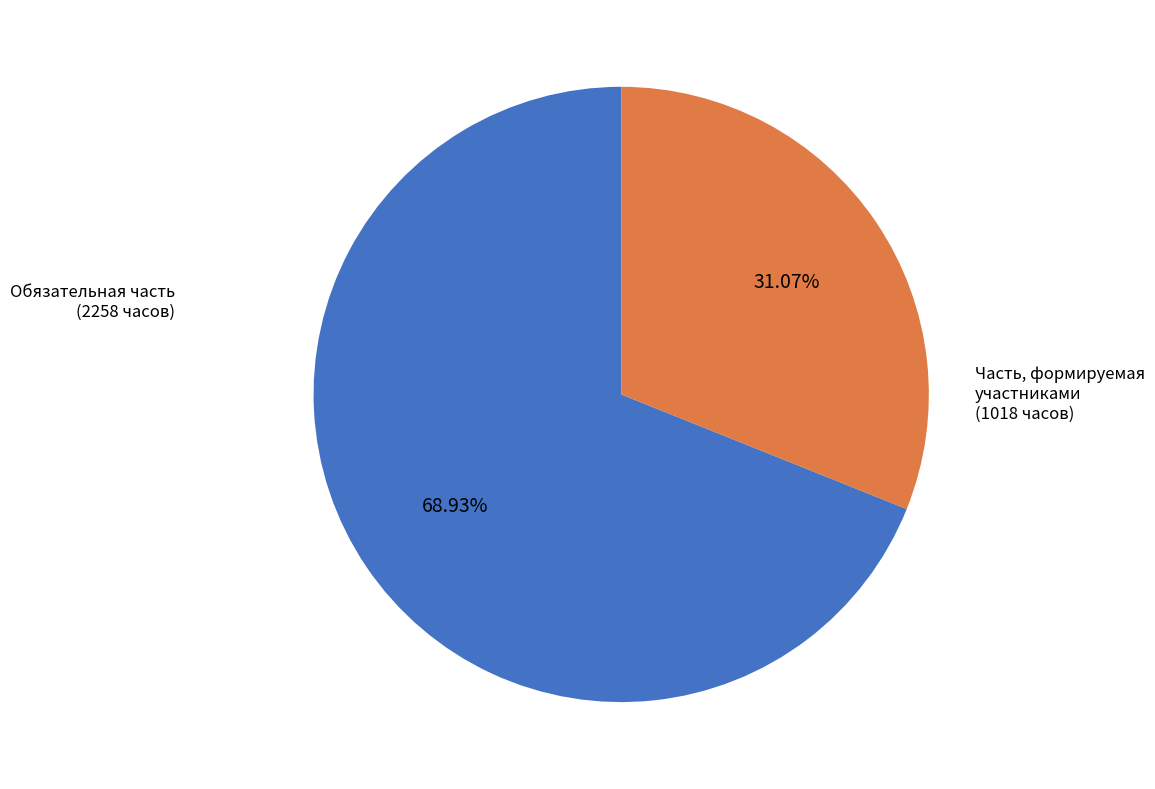

To the nearest percent, what is the difference between the largest and smallest slice percentages?

38%